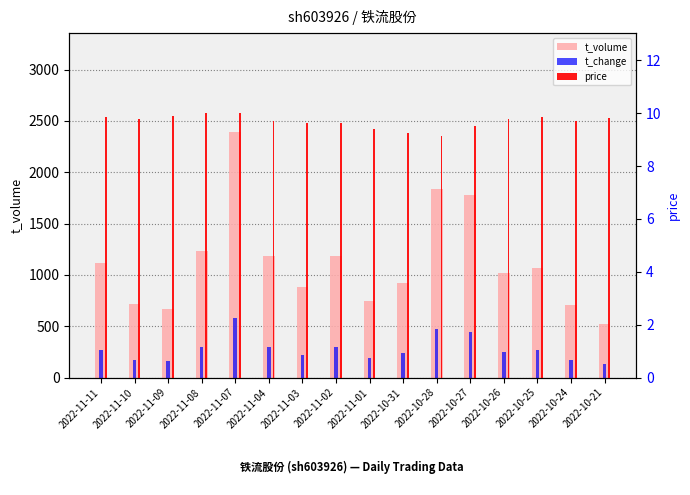

What is the difference between the highest and lowest values at 2022-11-07?

2387.0